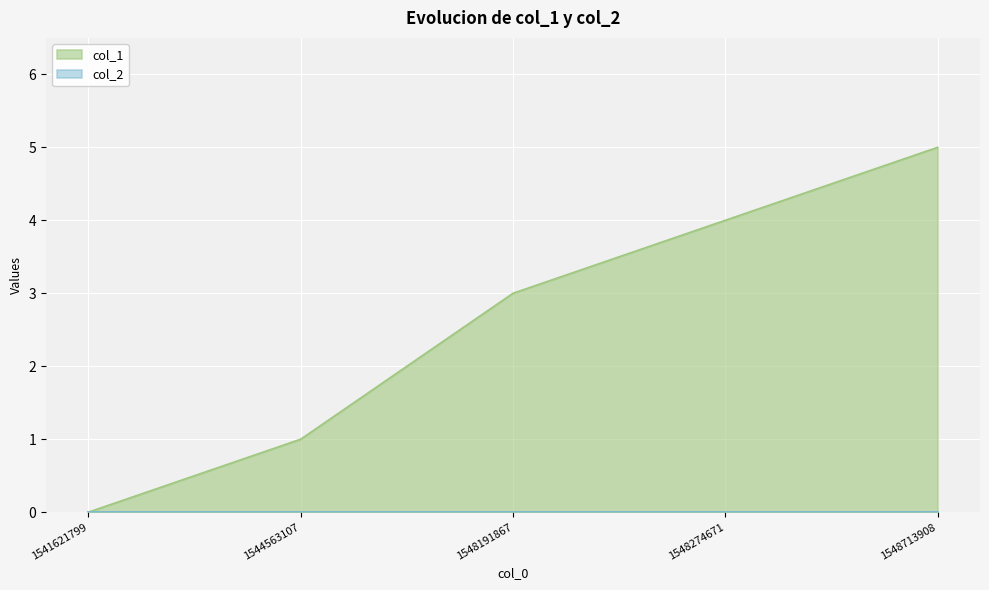

What is the change in value from 1541621799 to 1548713908?

+5